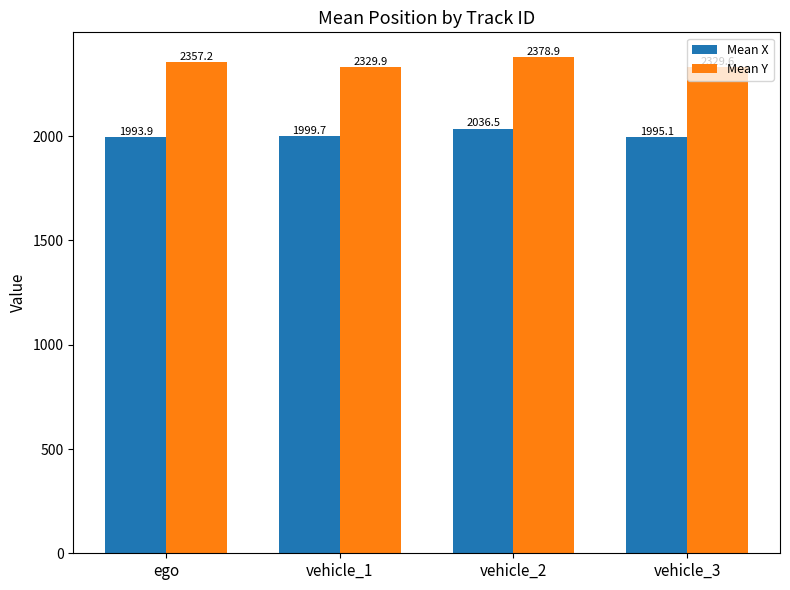

Reading right to left, what are all the values shown in this chart?

Mean X: vehicle_3=1995.1	vehicle_2=2036.5	vehicle_1=1999.7	ego=1993.9
Mean Y: vehicle_3=2329.6	vehicle_2=2378.9	vehicle_1=2329.9	ego=2357.2